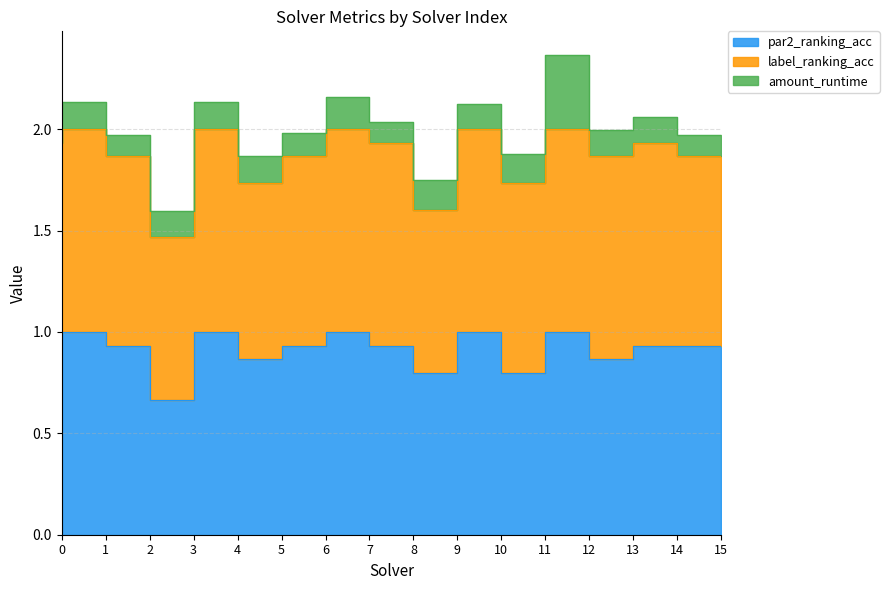

At how many categories does at least one series exceed 0?

16